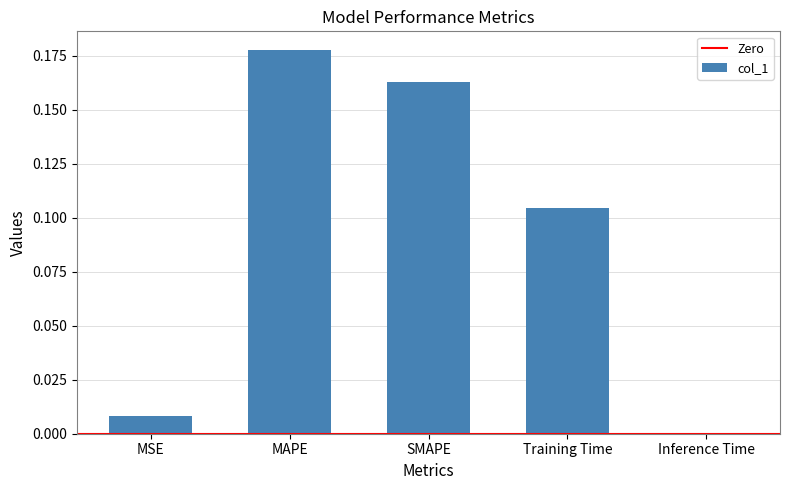

What is the sum of all values?

0.5